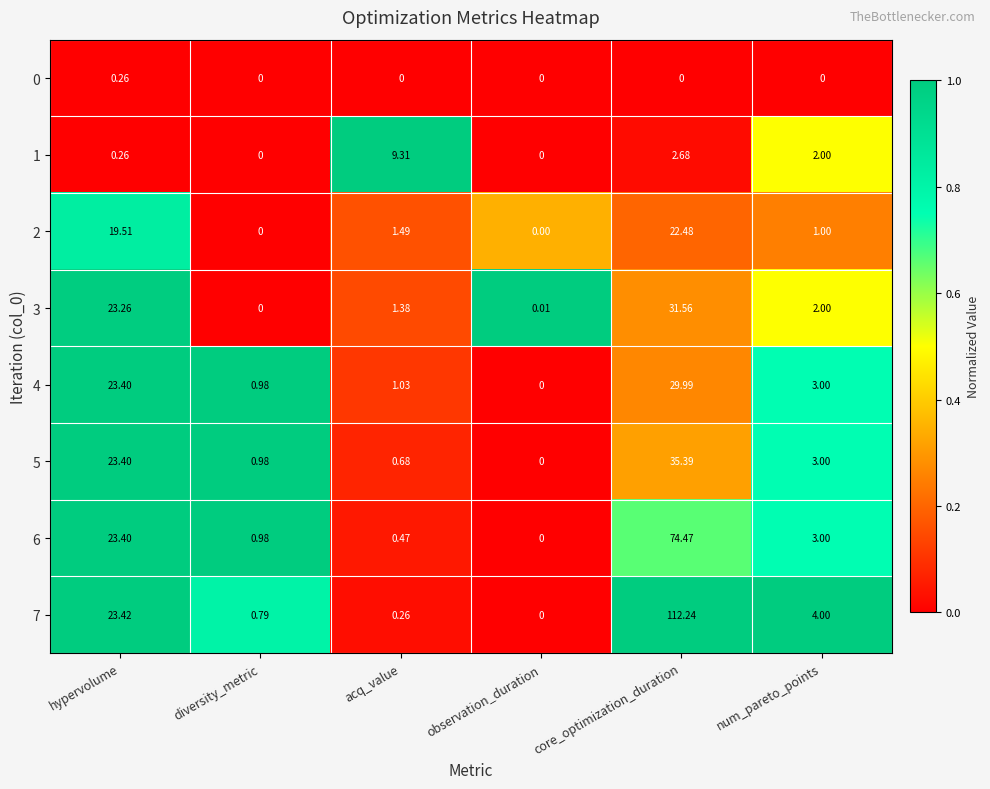

Is the value of 4 at num_pareto_points greater than the value of 7 at diversity_metric?

Yes